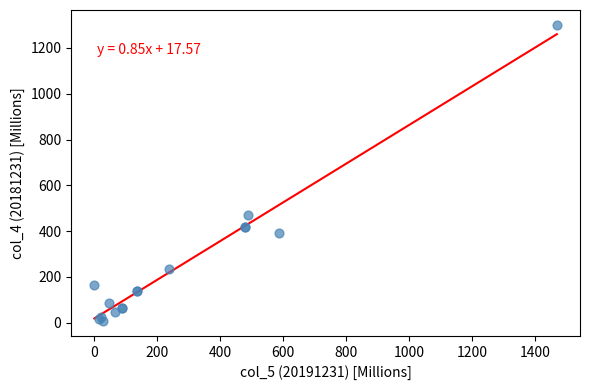

What Y value in the scatter plot is closest to 654?

469.6